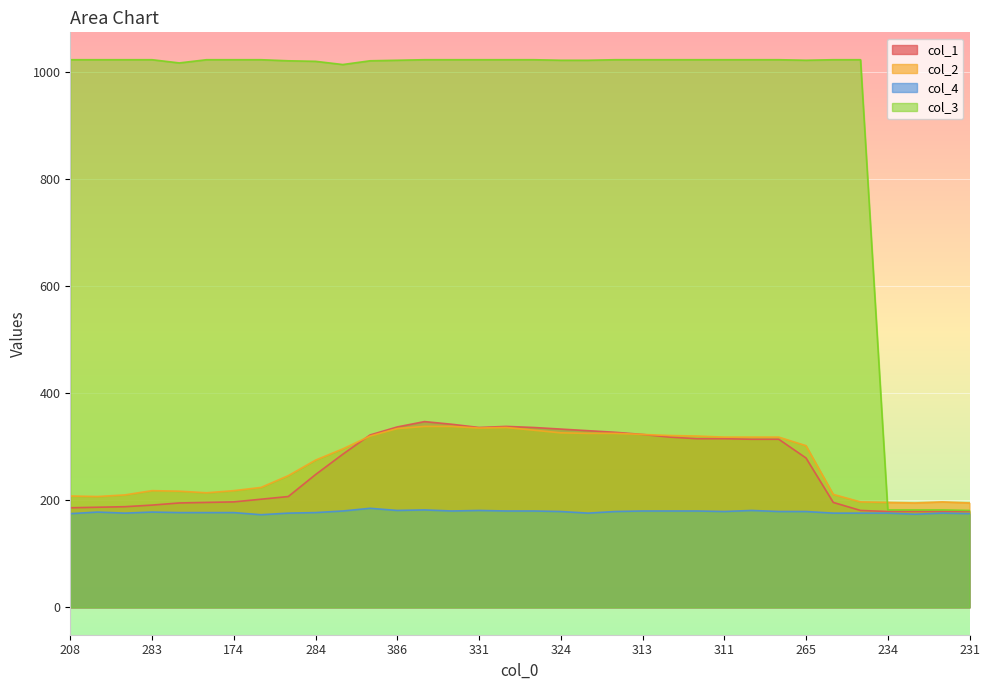

At which label does col_1 reach its minimum?

234